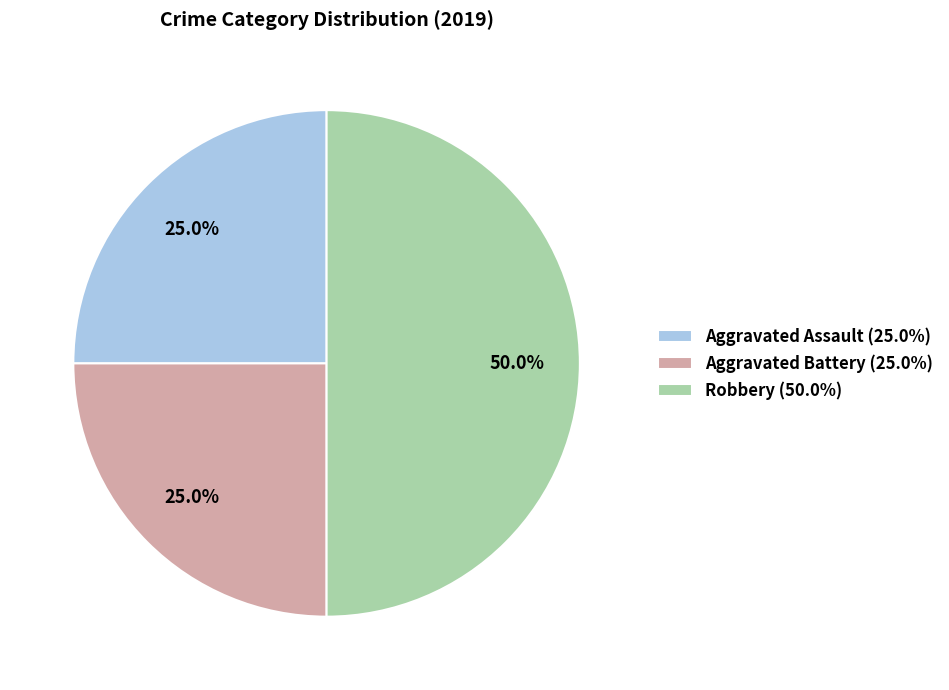

What is the total percentage of Robbery and Aggravated Battery?

75.0%